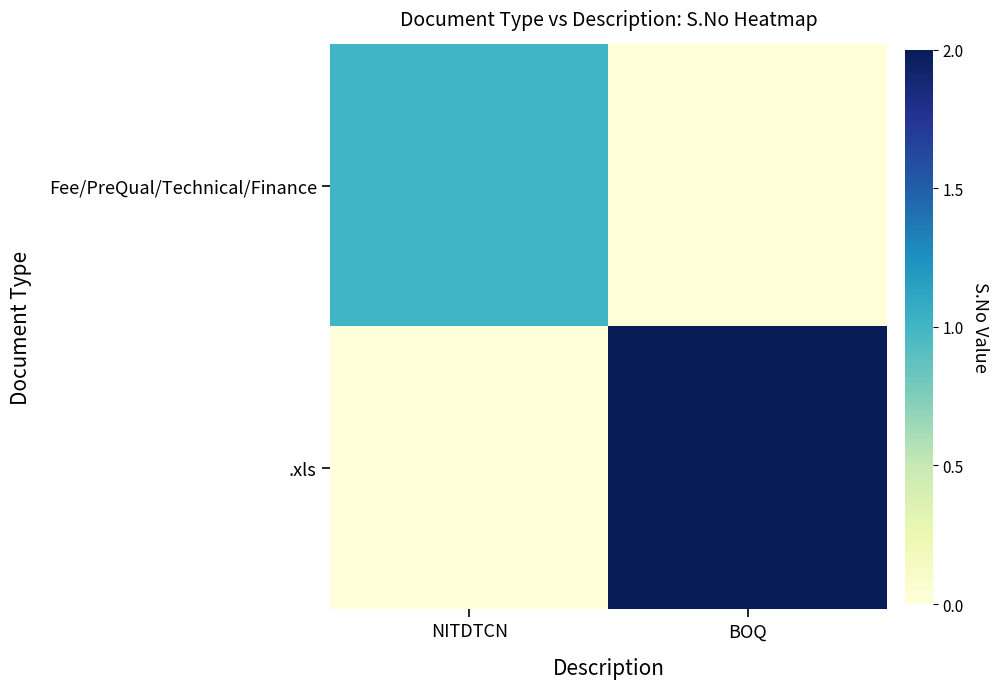

Between BOQ and NITDTCN, which is larger?

NITDTCN